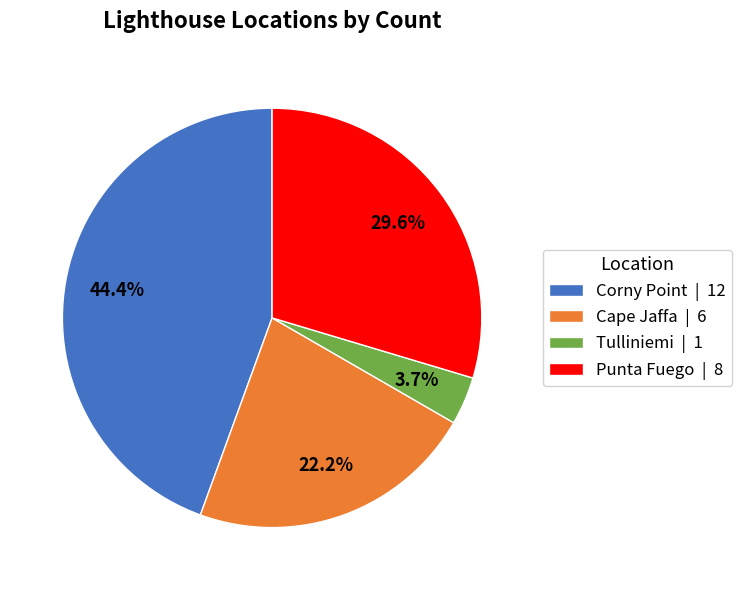

To the nearest percent, what is the combined percentage of Tulliniemi and Corny Point?

48%